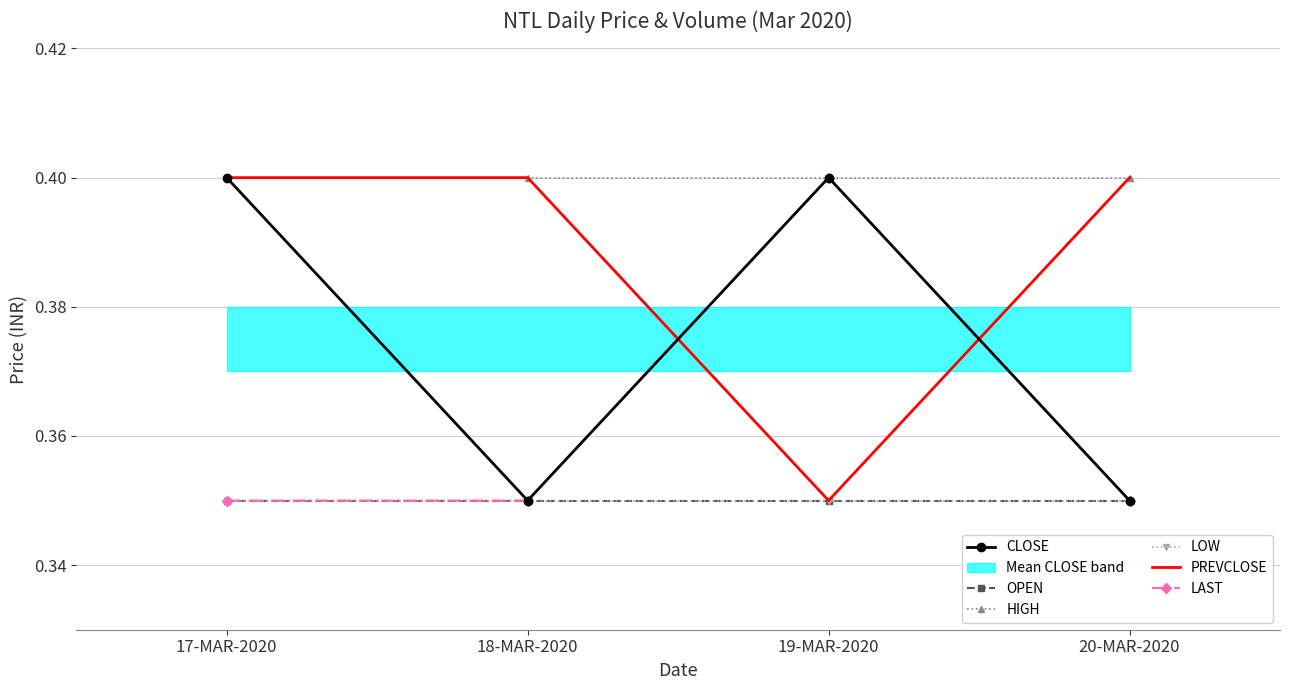

Which has a higher value, 18-MAR-2020 or 20-MAR-2020?

18-MAR-2020